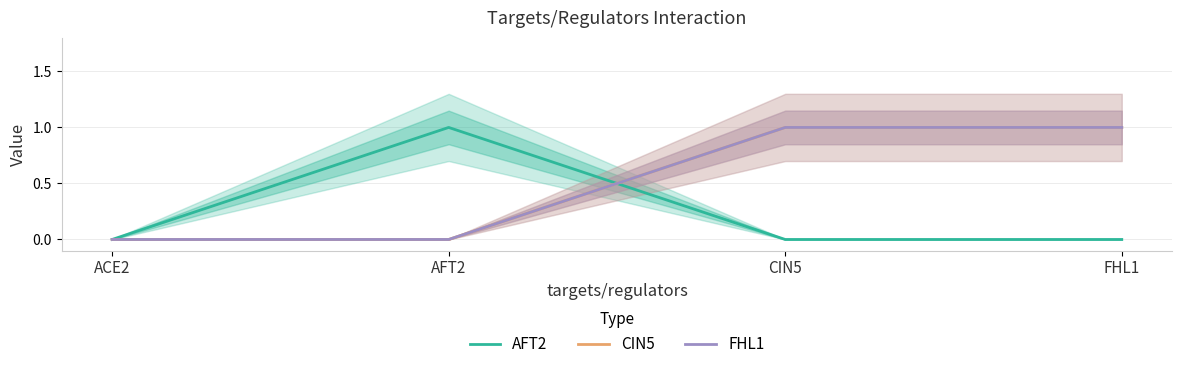

After their last crossing, which series has the higher values: FHL1 or AFT2?

FHL1